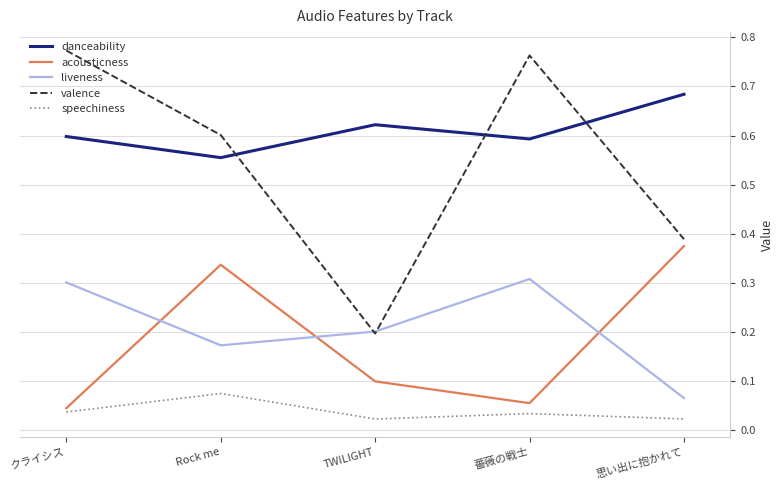

List the series in order of their peak value, lowest first.

speechiness, liveness, acousticness, danceability, valence